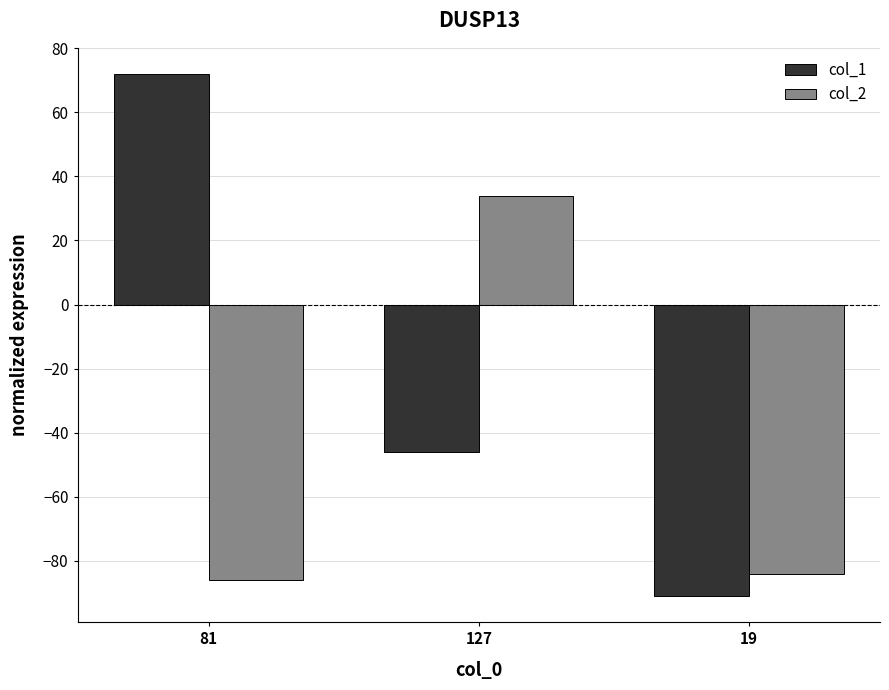

At how many categories does at least one series exceed 64?

1